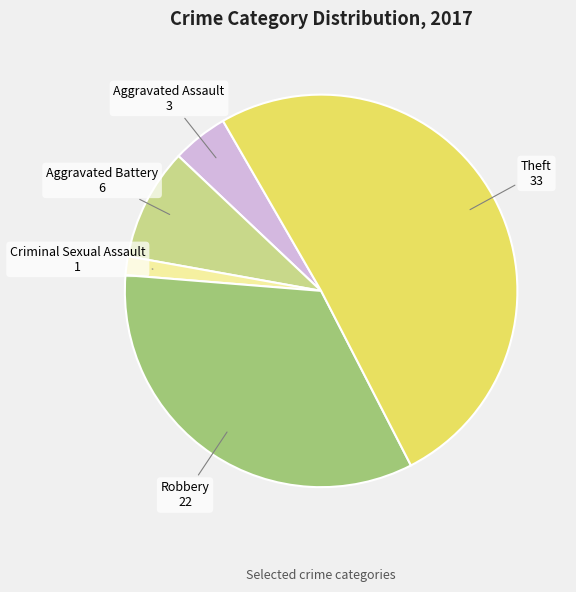

Which slice is the smallest?

Criminal Sexual Assault